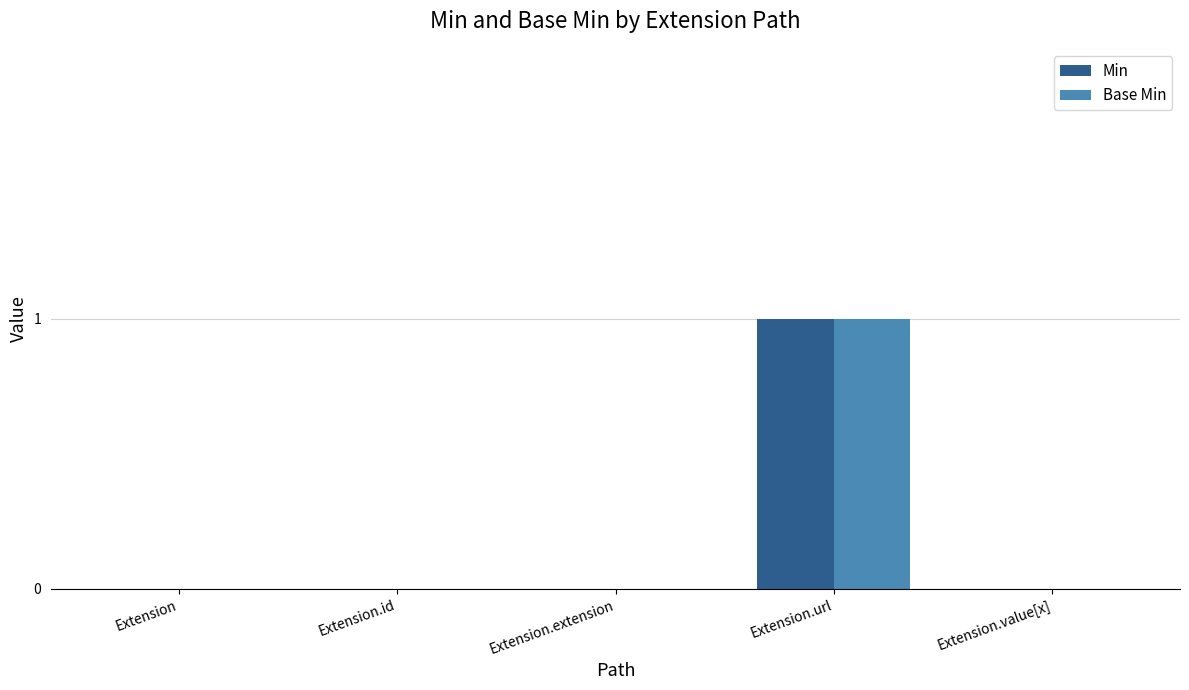

At which label does Base Min reach its peak?

Extension.url